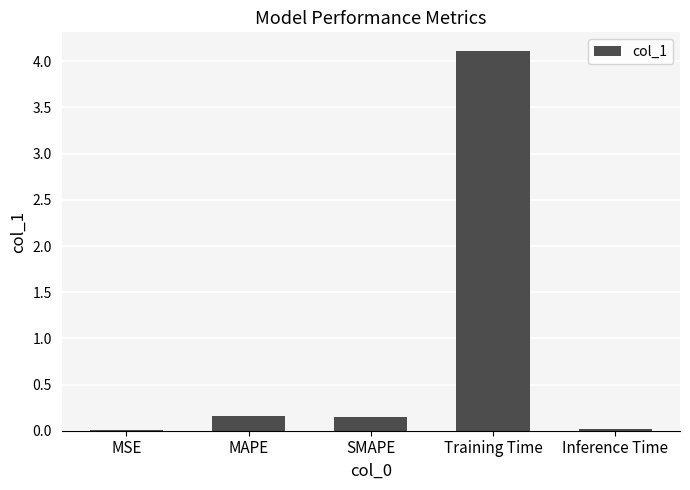

What is the maximum value shown in the chart?

4.1